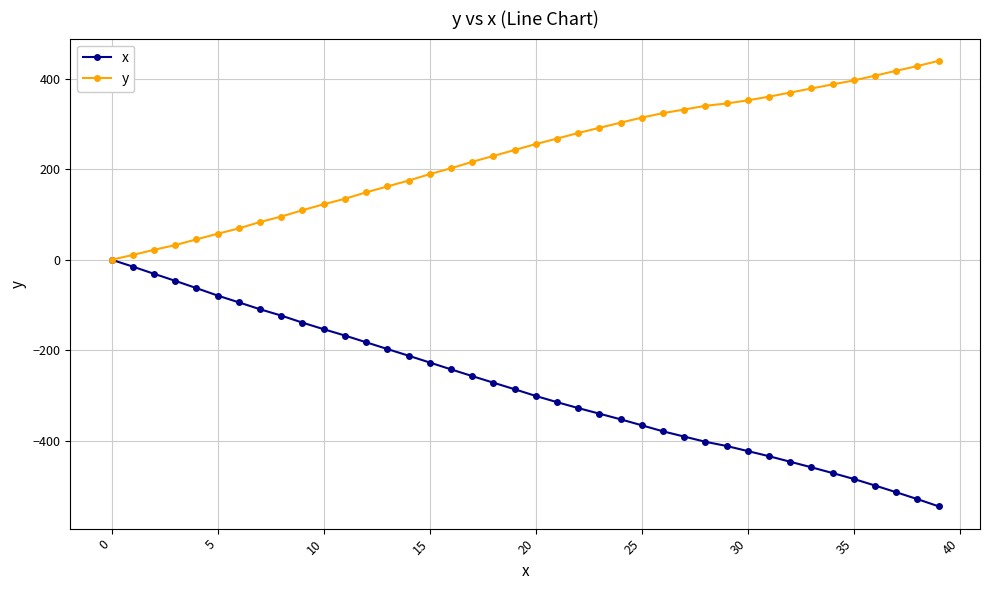

How many lines are shown in the chart?

2